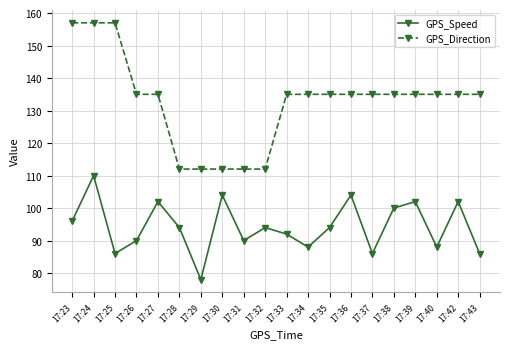

How many interior local valleys does the GPS_Speed series have?

6